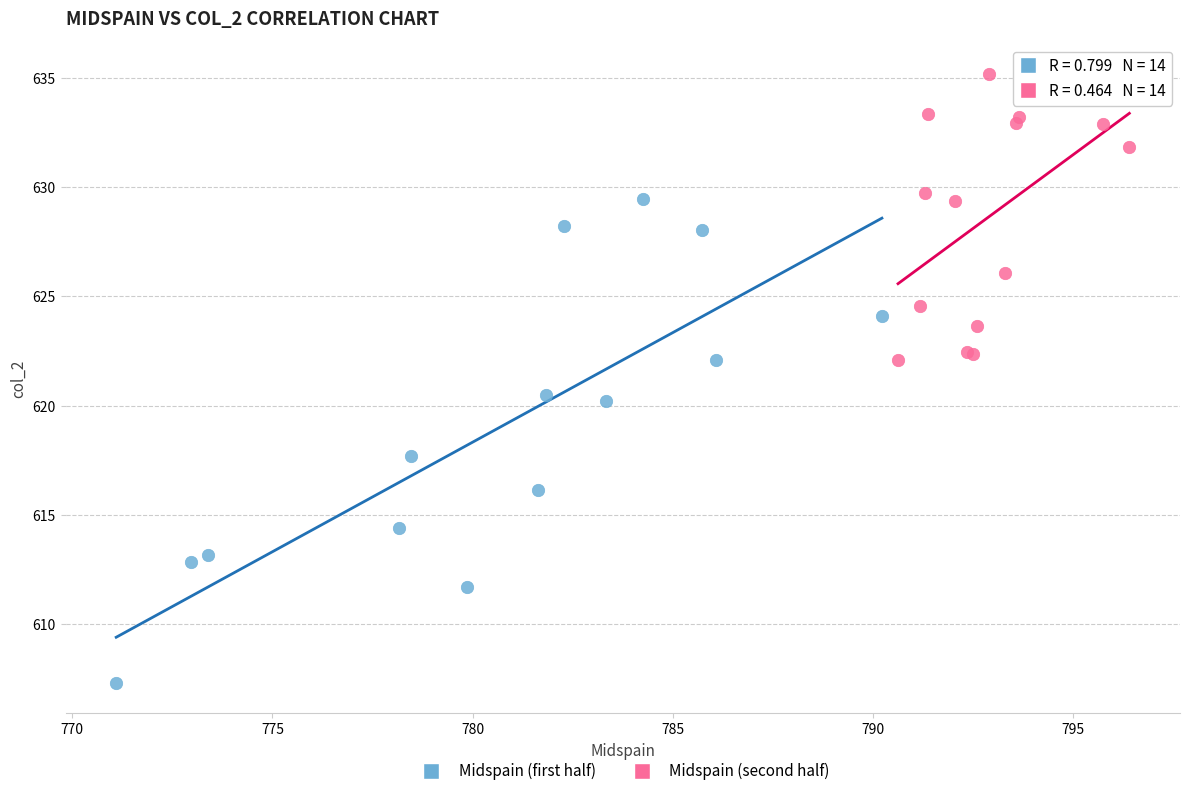

Which series reaches the minimum Y coordinate?

Midspain (first half)